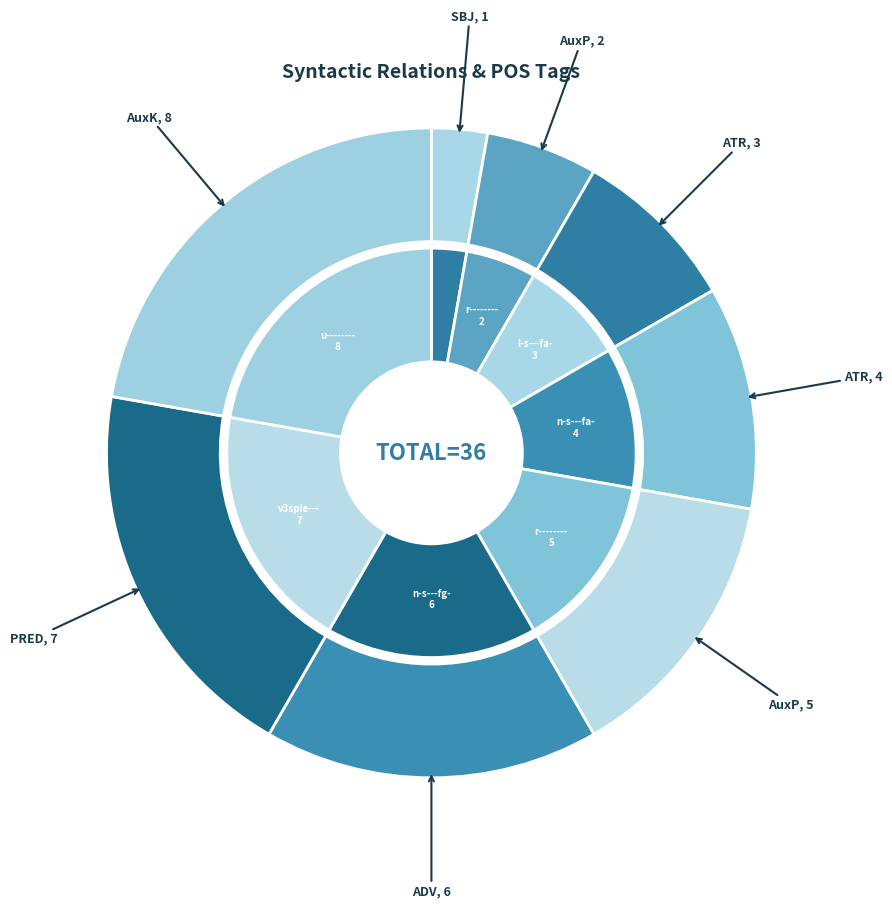

Count the number of slices in the pie.

8